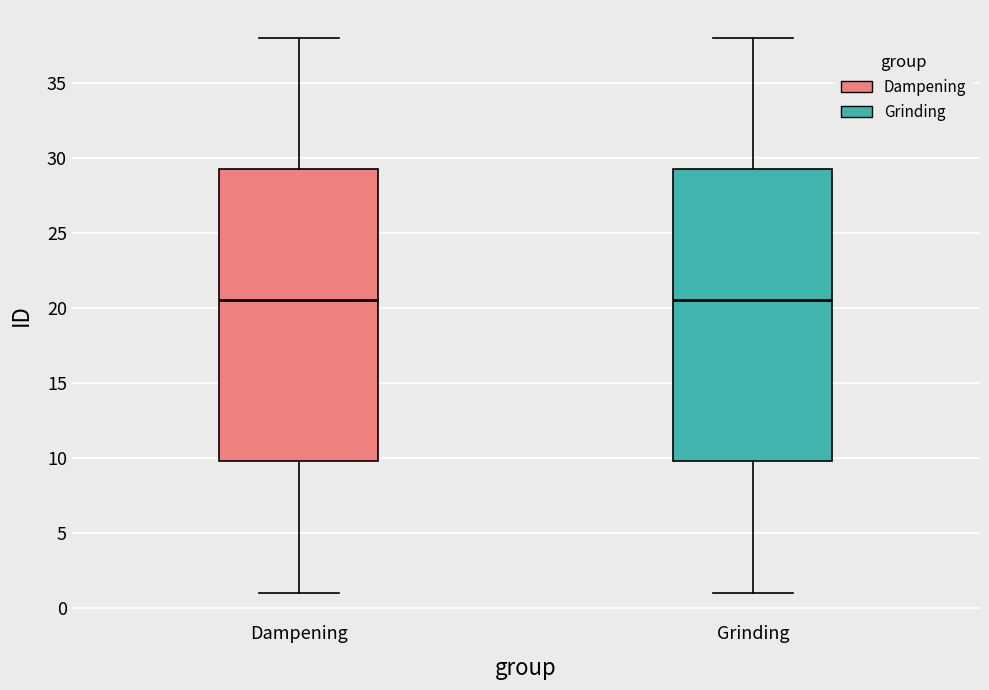

Reading left to right, read every box against the y-axis: the position of its median line, the range the box covers, and the ends of its whiskers. The values are not printed on the chart, so give them approximately, as read against the axis.

Dampening: median 20.5, box 10.0 to 29.5, whiskers 1.0 to 38.0
Grinding: median 20.5, box 10.0 to 29.5, whiskers 1.0 to 38.0